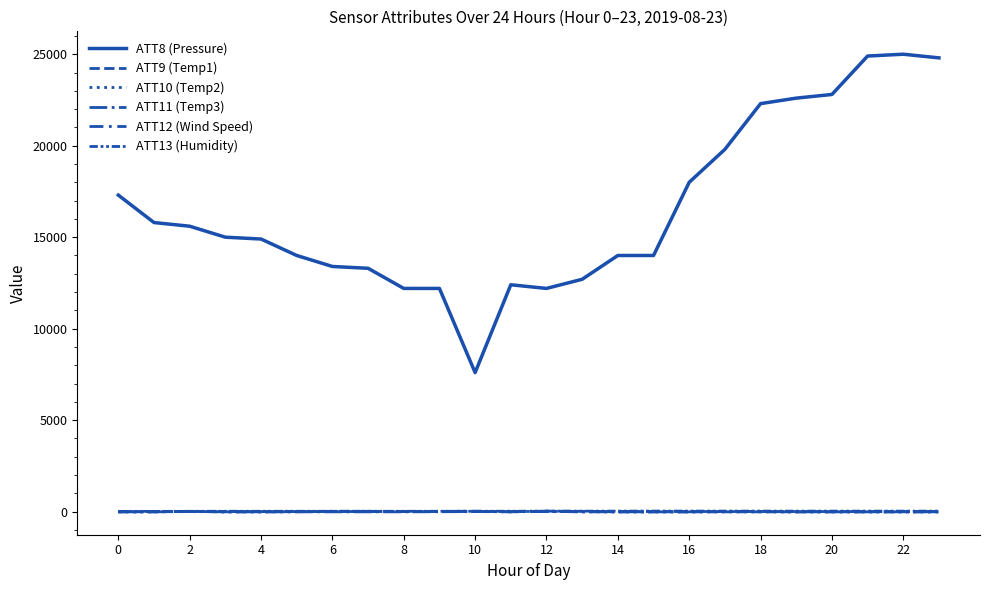

Does the chart have visible grid lines?

No